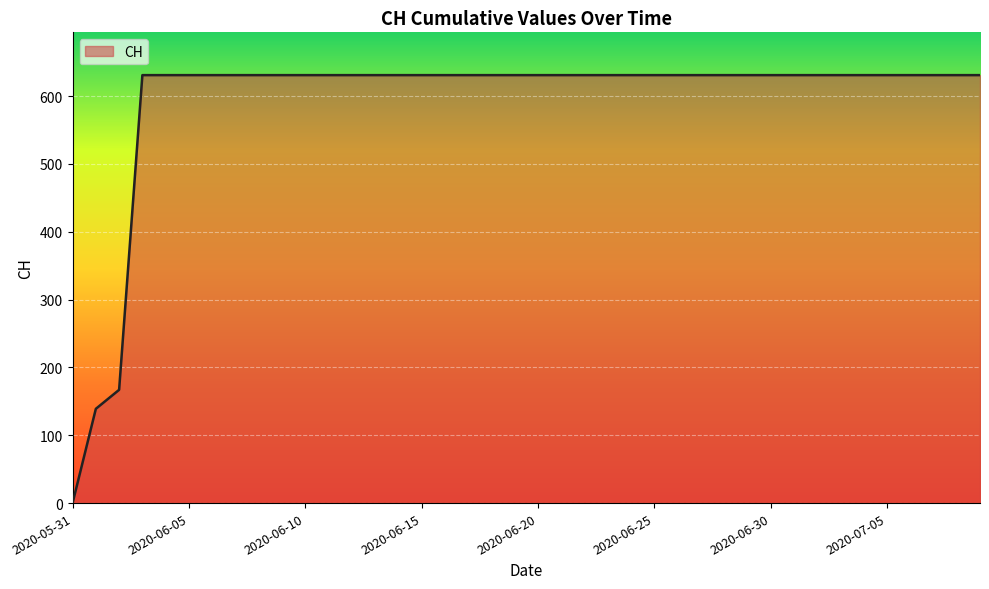

What is the difference between the maximum and minimum values?

631